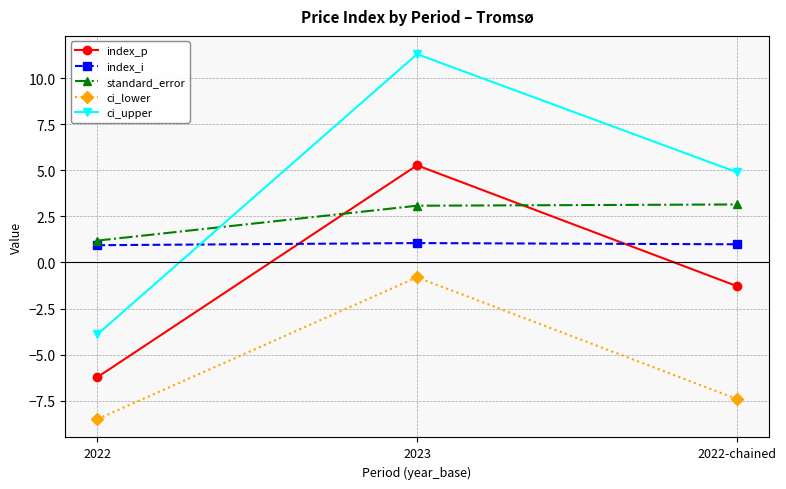

Is it true that index_p equals 5.3 at 2023?

True